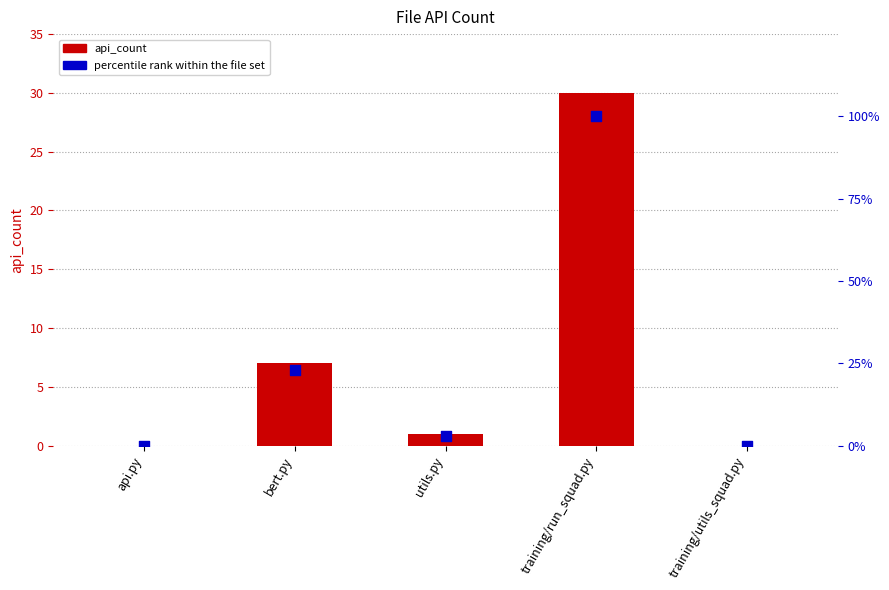

What are all the series names shown in the legend?

api_count, percentile rank within the file set